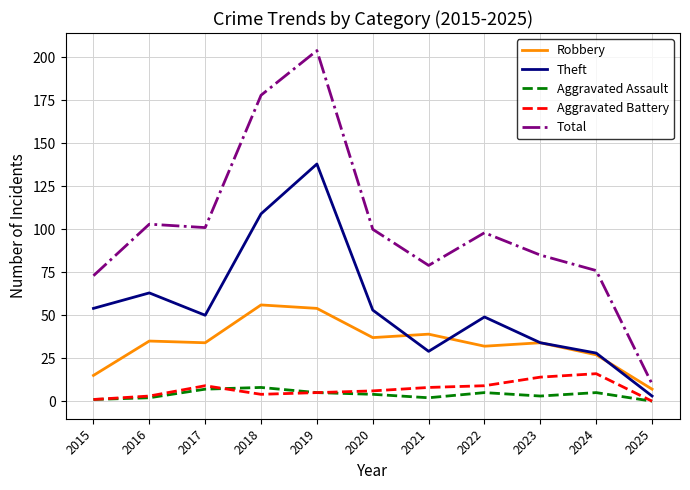

Reading right to left, what are all the values shown in this chart?

Robbery: 2025=7	2024=27	2023=34	2022=32	2021=39	2020=37	2019=54	2018=56	2017=34	2016=35	2015=15
Theft: 2025=3	2024=28	2023=34	2022=49	2021=29	2020=53	2019=138	2018=109	2017=50	2016=63	2015=54
Aggravated Assault: 2025=0	2024=5	2023=3	2022=5	2021=2	2020=4	2019=5	2018=8	2017=7	2016=2	2015=1
Aggravated Battery: 2025=0	2024=16	2023=14	2022=9	2021=8	2020=6	2019=5	2018=4	2017=9	2016=3	2015=1
Total: 2025=10	2024=76	2023=85	2022=98	2021=79	2020=100	2019=204	2018=178	2017=101	2016=103	2015=73